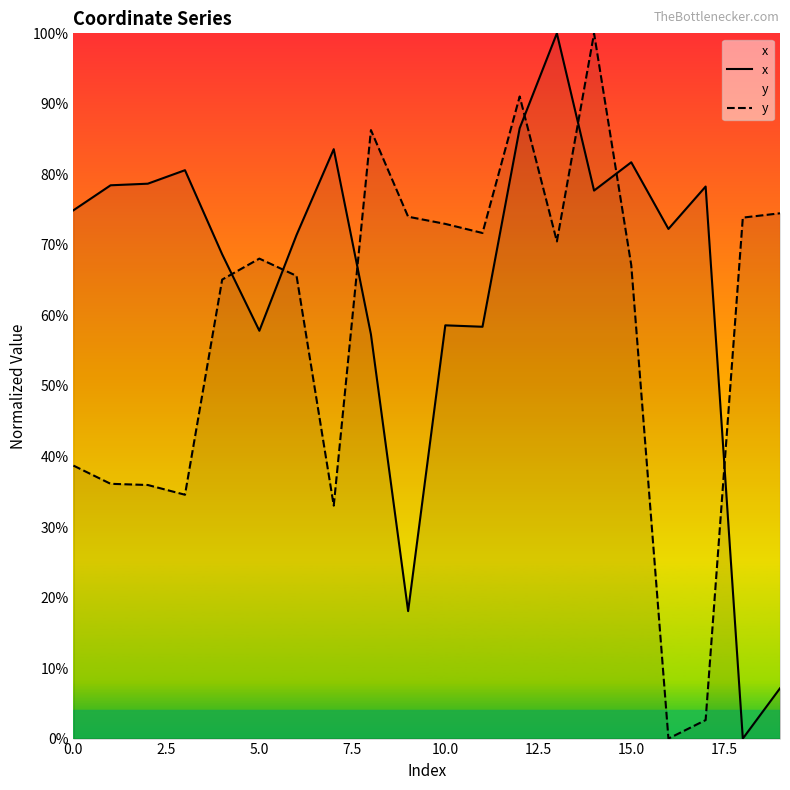

How many distinct data groups are displayed?

2